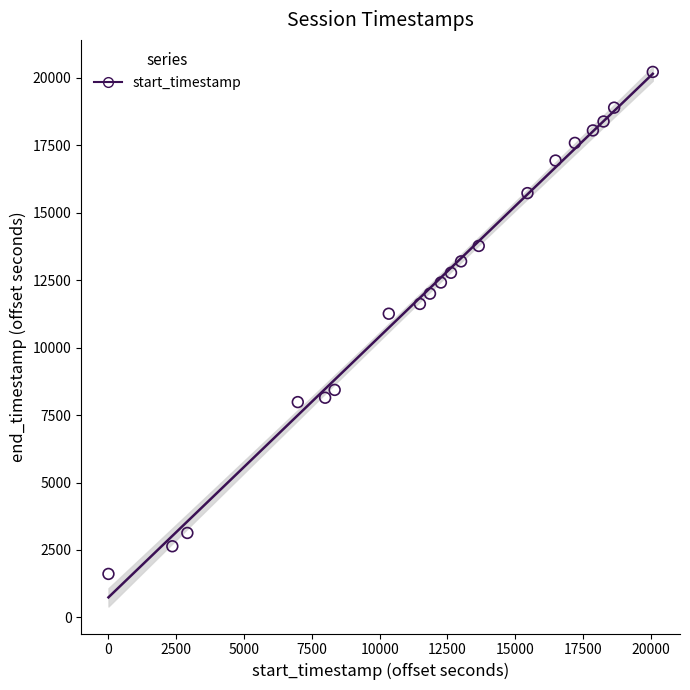

What Y value in the scatter plot is closest to 10912?

11254